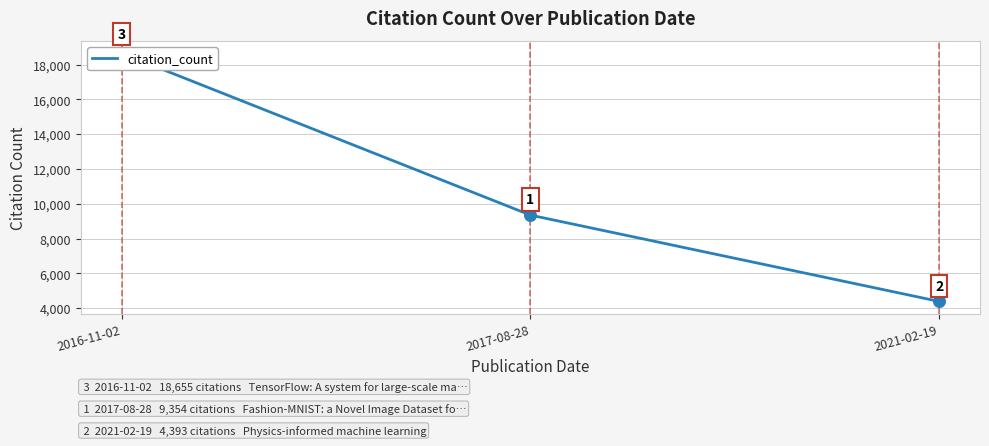

What is the change in value from 2017-08-28 to 2021-02-19?

-4961